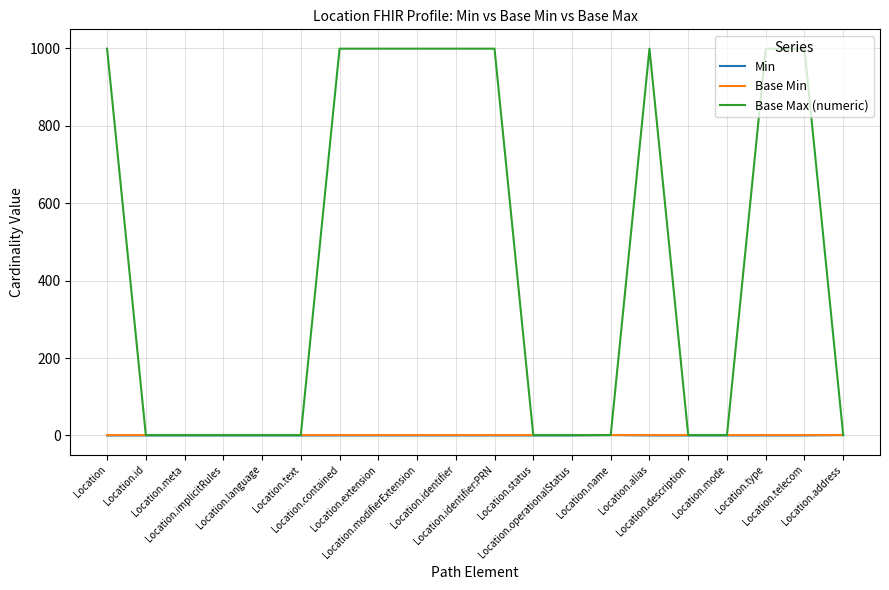

At how many categories does at least one series exceed 672?

9